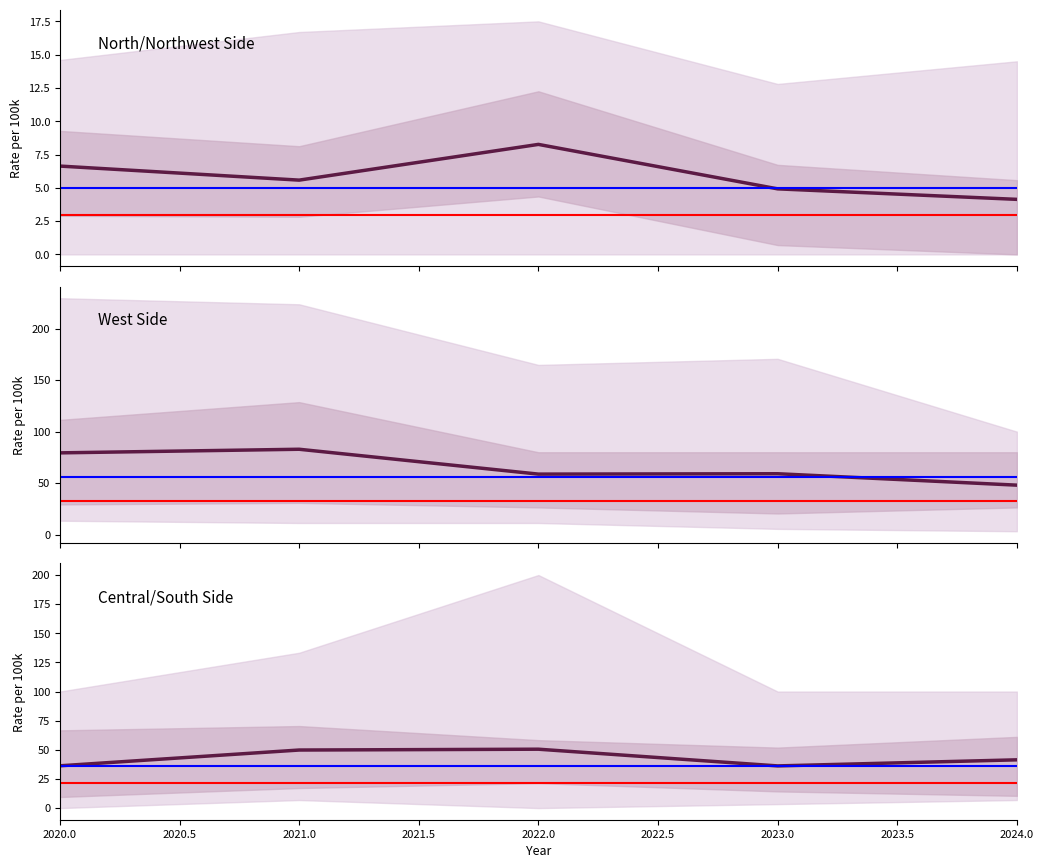

At which category does the chart reach its minimum across all series?

2024.0